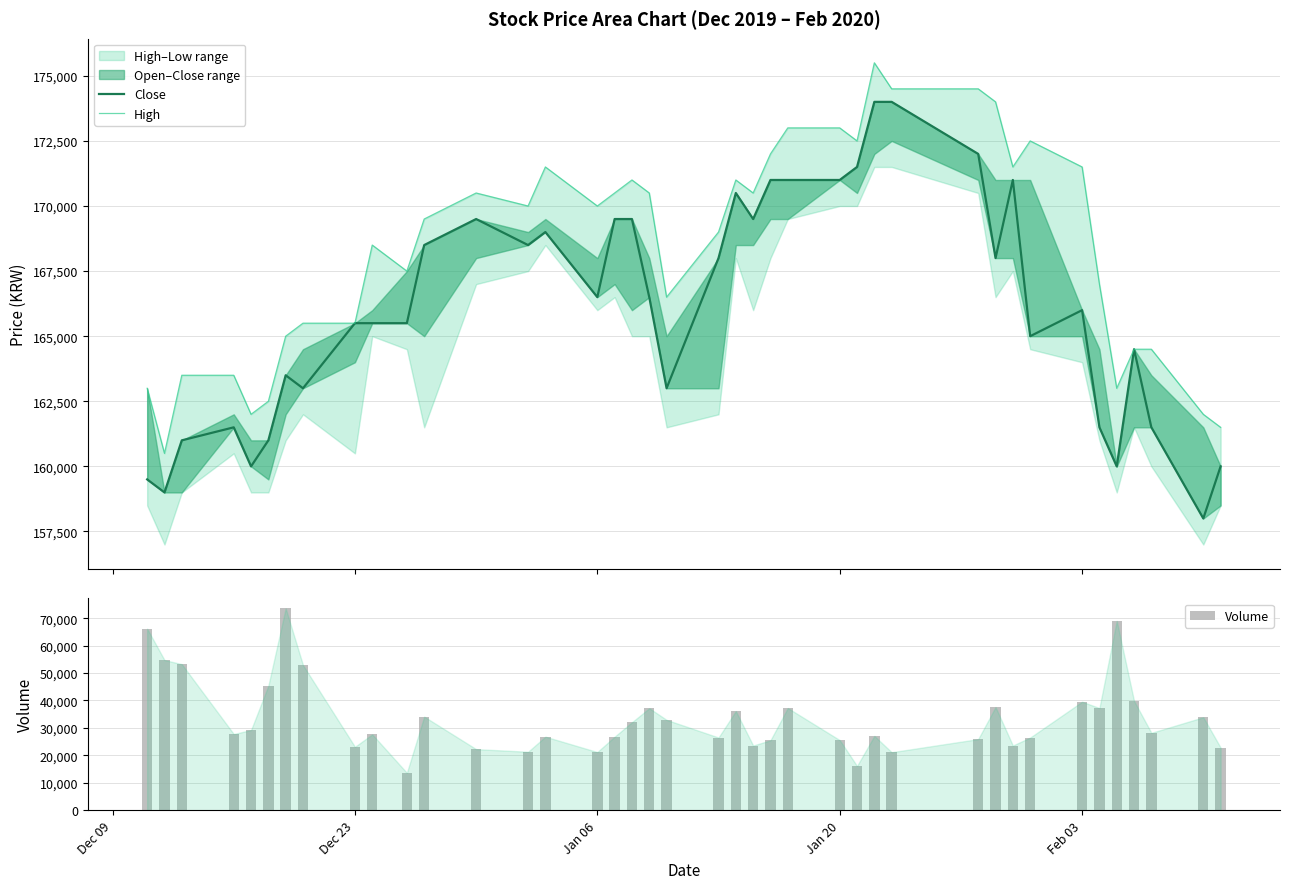

The value of Volume at Dec 23 is 23128. True or false?

True